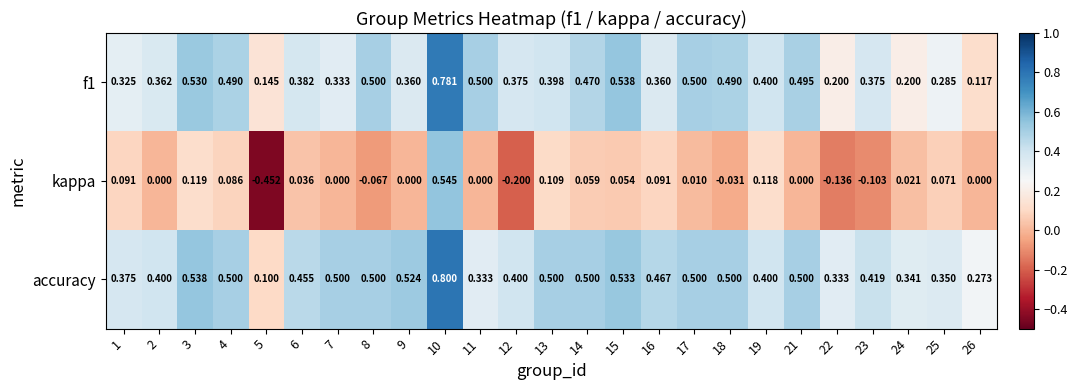

What is the total value across all series at 15?

1.1